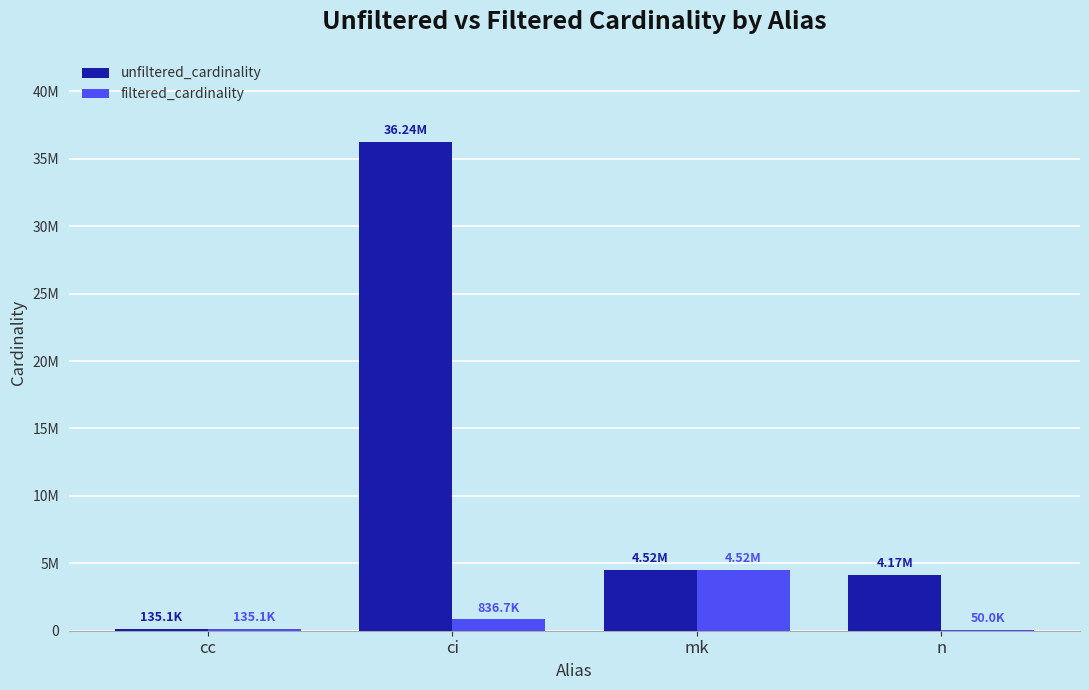

Is the value of unfiltered_cardinality at n greater than the value of filtered_cardinality at cc?

Yes